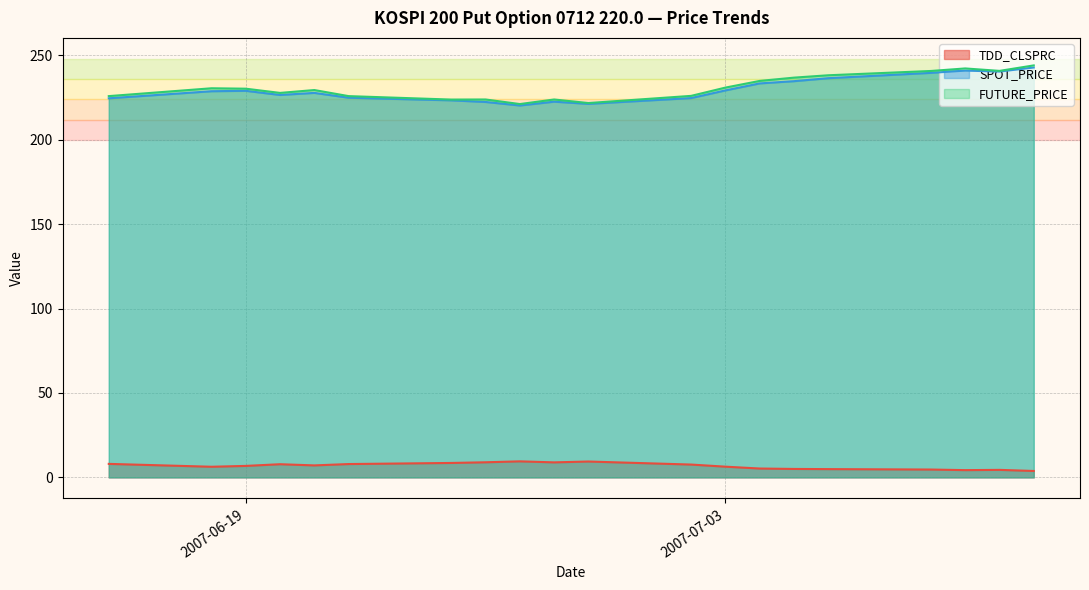

List the labels in order of SPOT_PRICE value, largest first.

2007-07-12, 2007-07-10, 2007-07-11, 2007-07-09, 2007-07-06, 2007-07-05, 2007-07-04, 2007-07-03, 2007-06-19, 2007-06-18, 2007-06-21, 2007-06-20, 2007-06-22, 2007-07-02, 2007-06-15, 2007-06-25, 2007-06-28, 2007-06-26, 2007-06-29, 2007-06-27